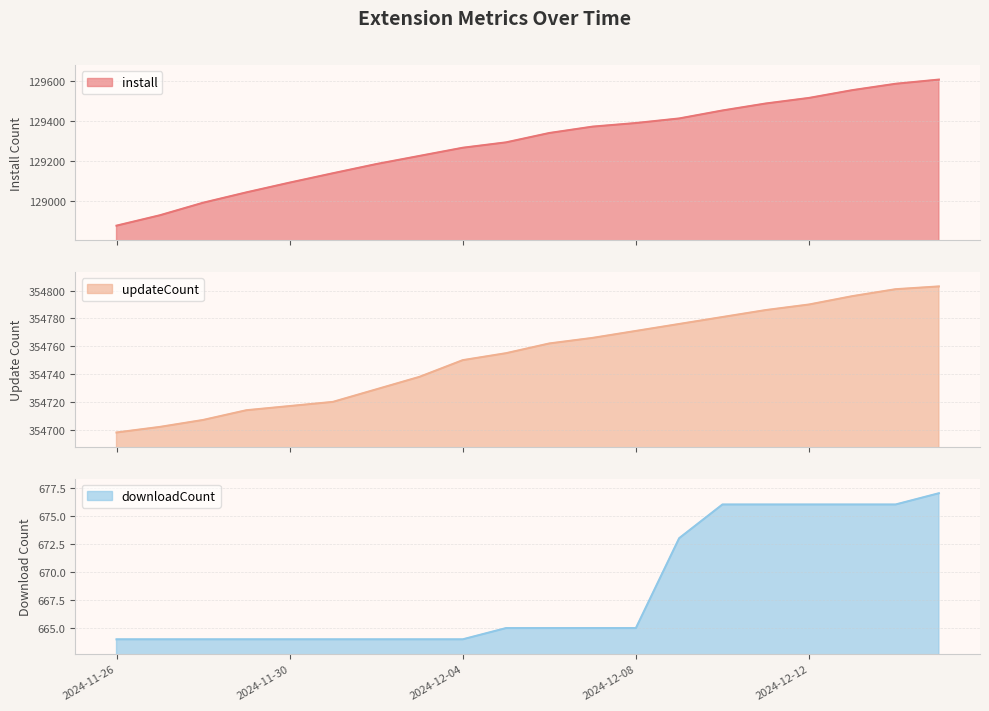

What is the difference between the install values at 2024-12-11 and 2024-12-05?

195